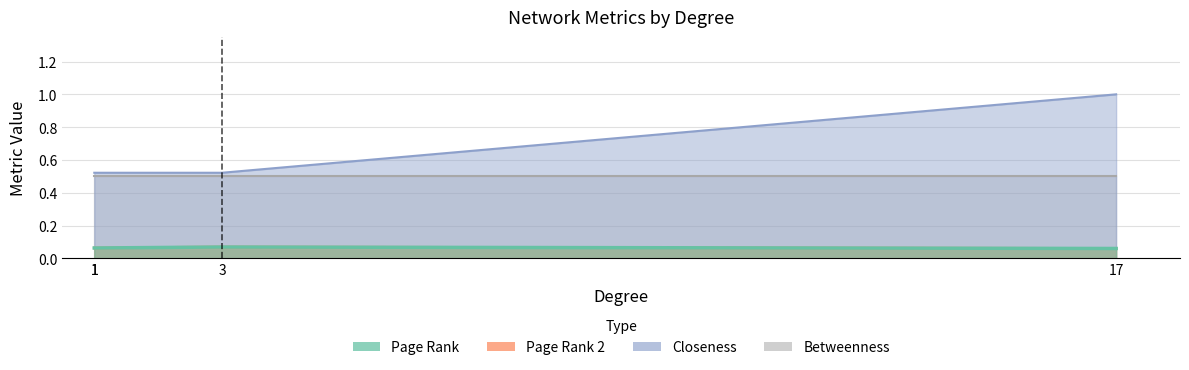

At which label is Page Rank closest to 0?

17